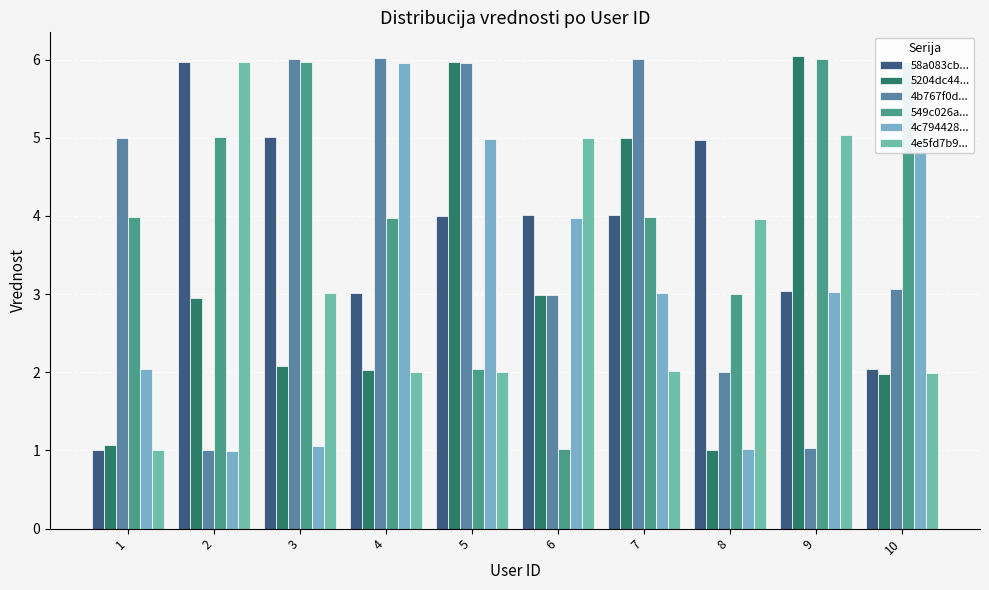

What is the difference between the 4e5fd7b9... values at 1 and 2?

5.0